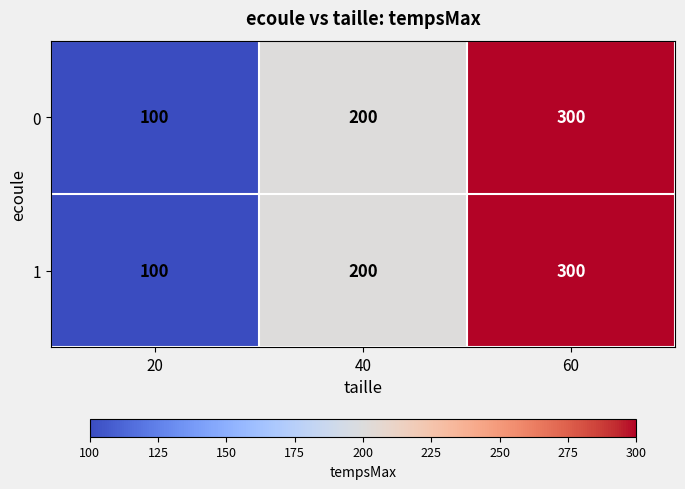

Rank the categories by 1 value from highest to lowest.

60, 40, 20